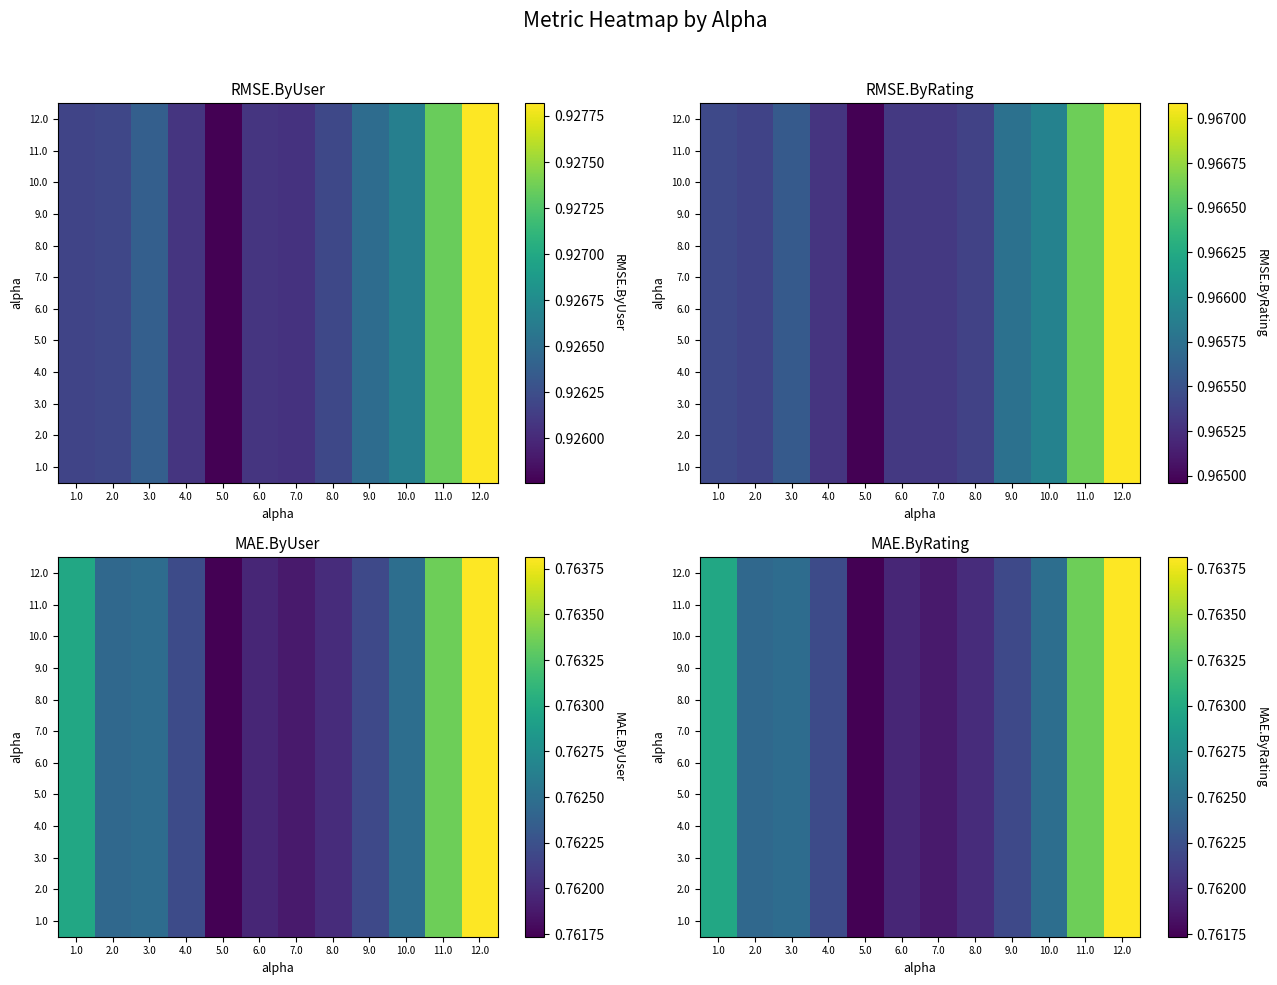

How many 2.0 values are between 0 and 1?

12